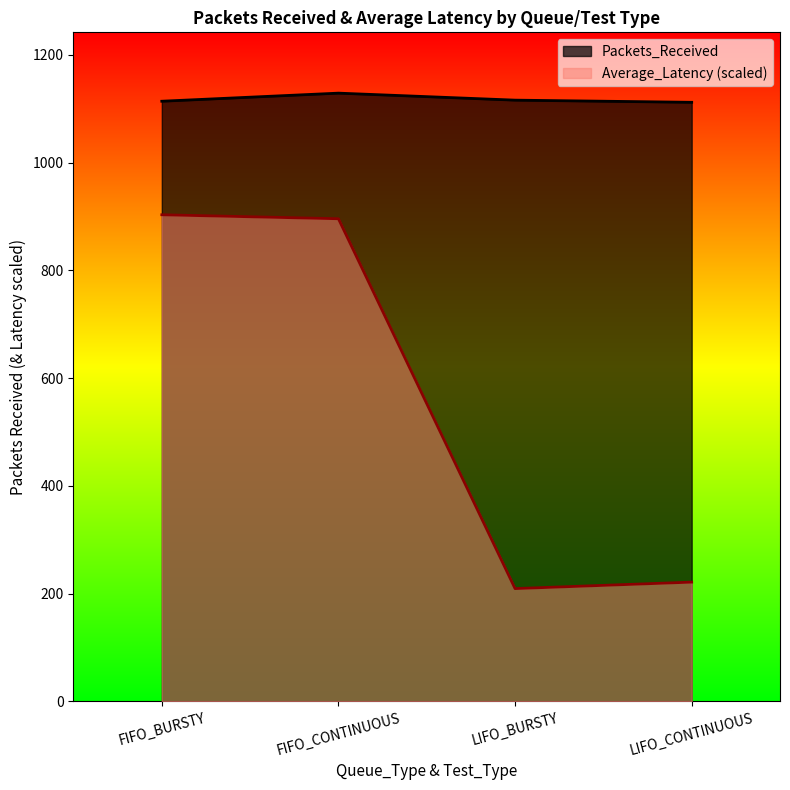

True or false: Packets_Received and Average_Latency intersect in this chart.

False